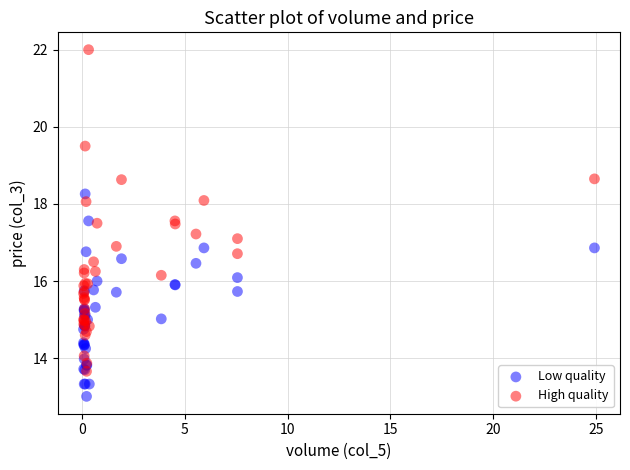

What are all the series names shown in the legend?

Low quality, High quality